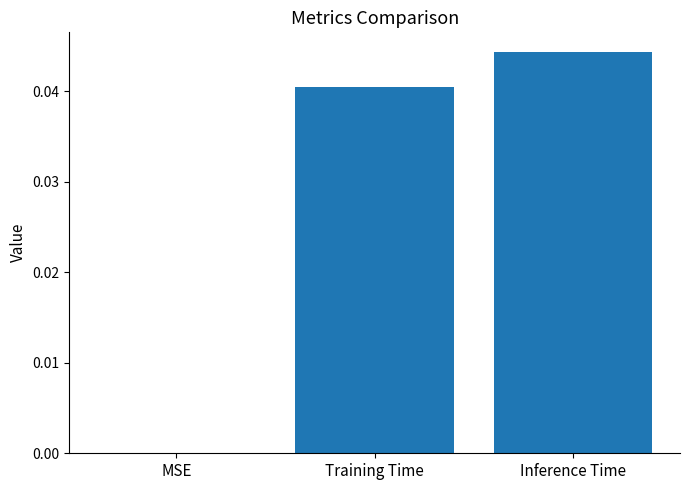

How many categories are shown in the chart?

3